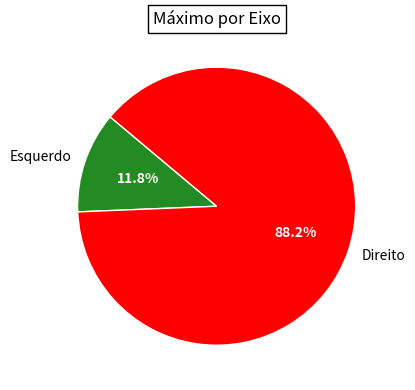

Is the sum of Direito and Esquerdo greater than half?

Yes